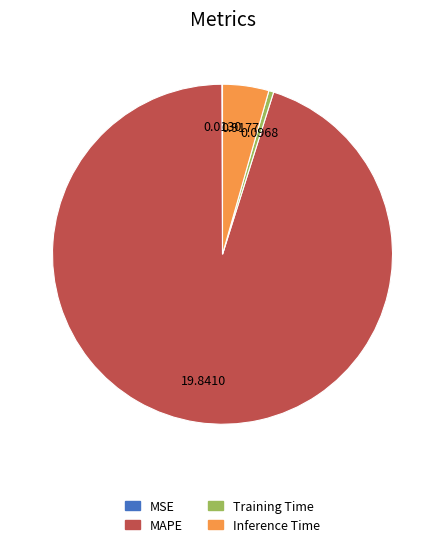

What is the majority slice?

MAPE